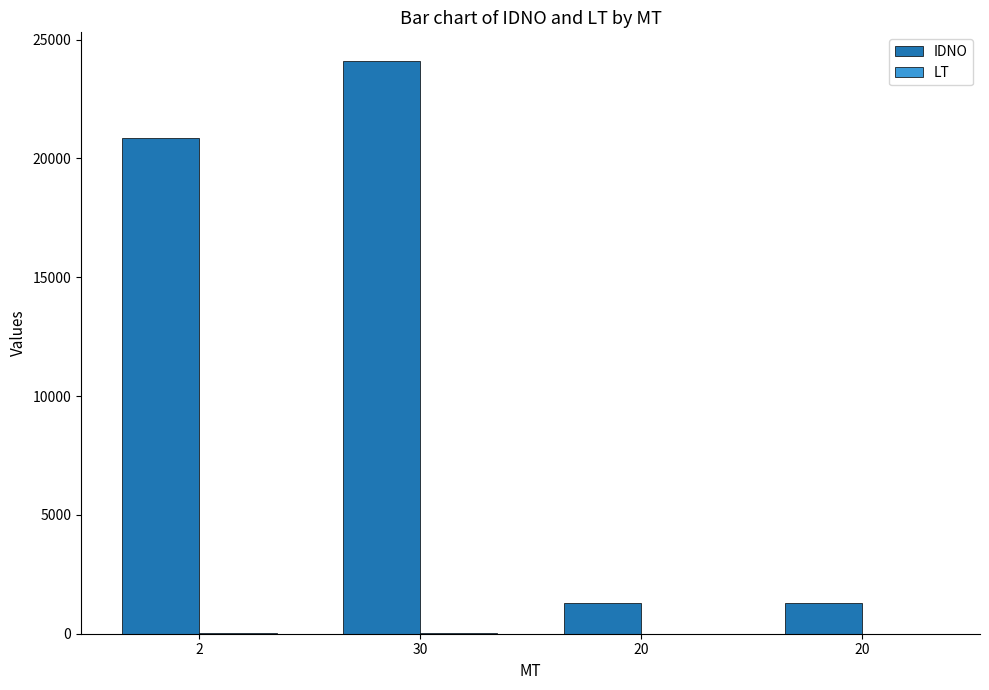

True or false: LT has a value of 20 at 2.

True